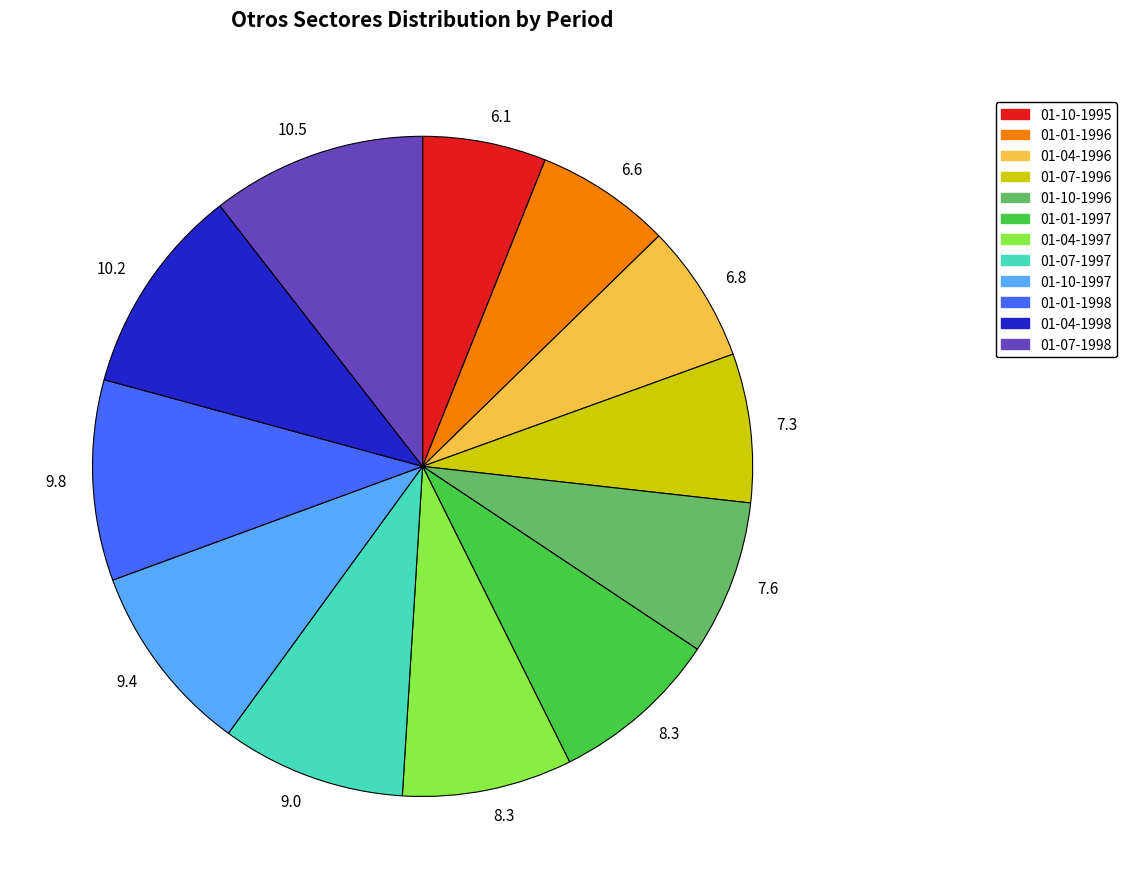

Is there any slice that represents more than half of the pie?

No